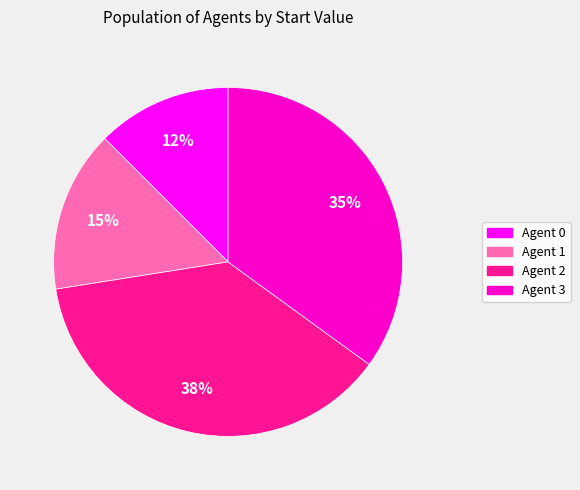

Do Agent 3 and Agent 0 together represent more than half of the pie?

No